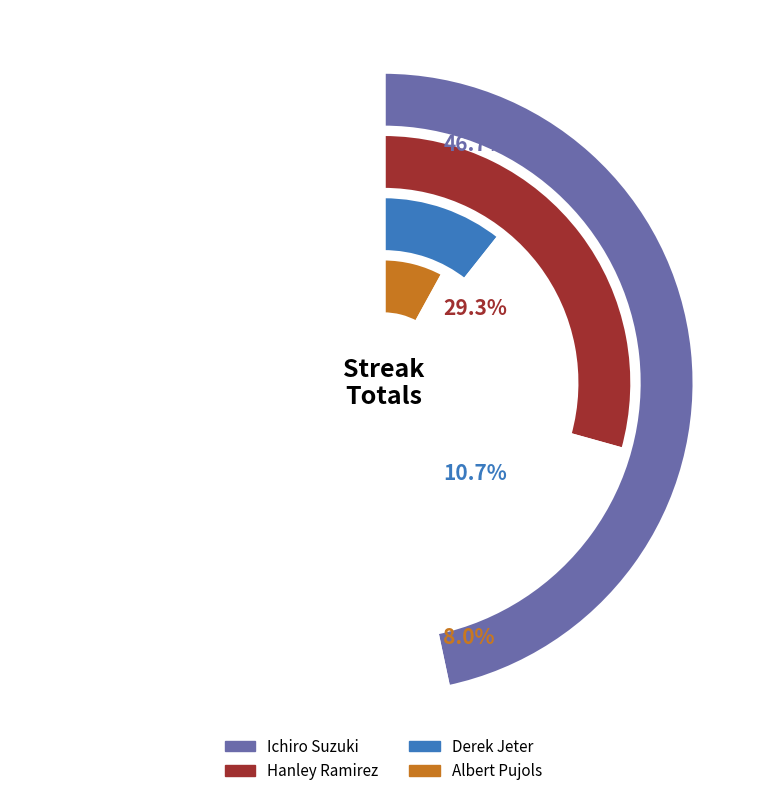

Does Hanley Ramirez represent more than half of the total?

No